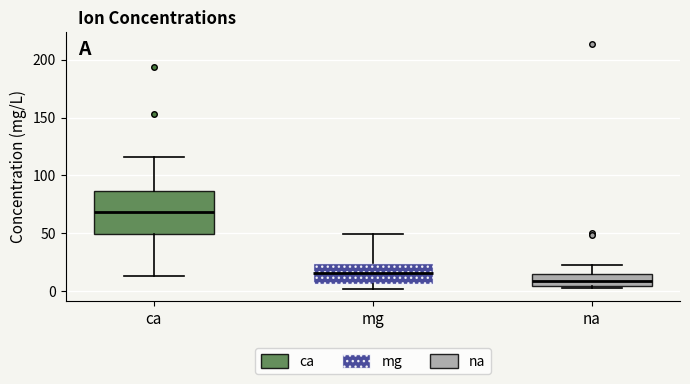

Where is the lower edge of the box for mg on the y-axis? The values are not printed on the chart, so give them approximately, as read against the axis.

5